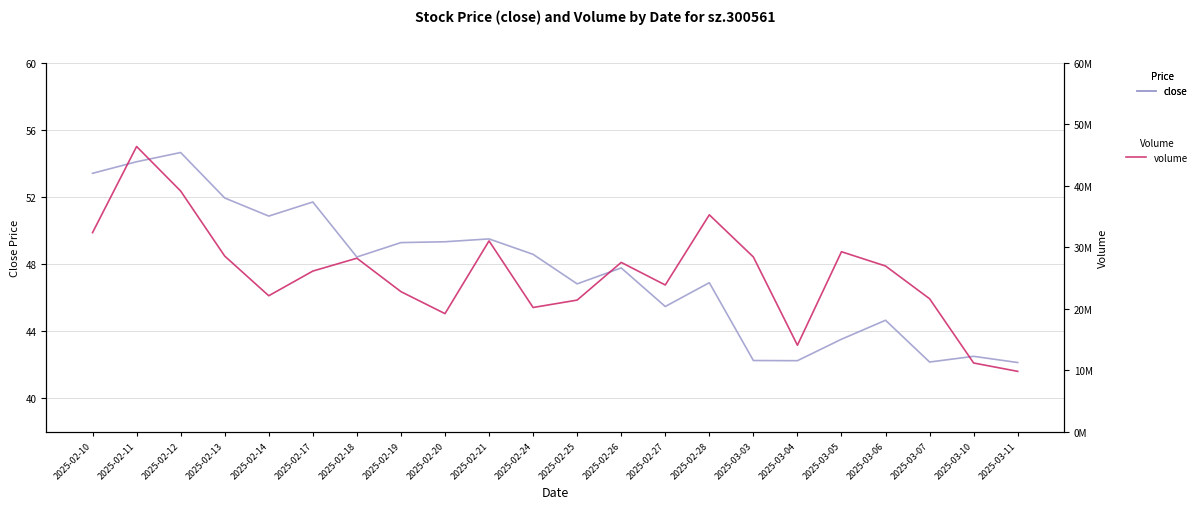

What is the total value across all series at 2025-02-12?

39123619.6